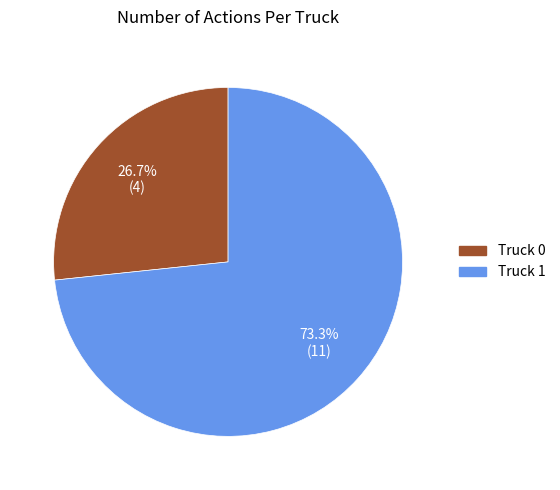

To the nearest percent, what is the average slice percentage?

50%